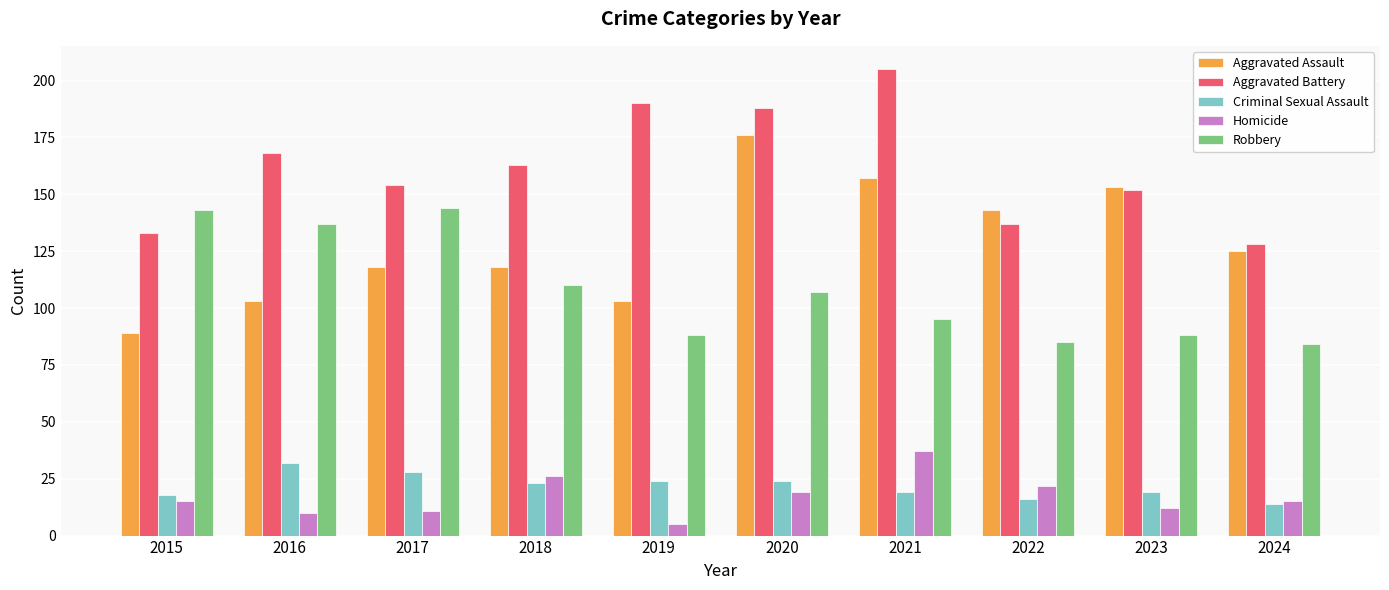

How many distinct data groups are displayed?

5